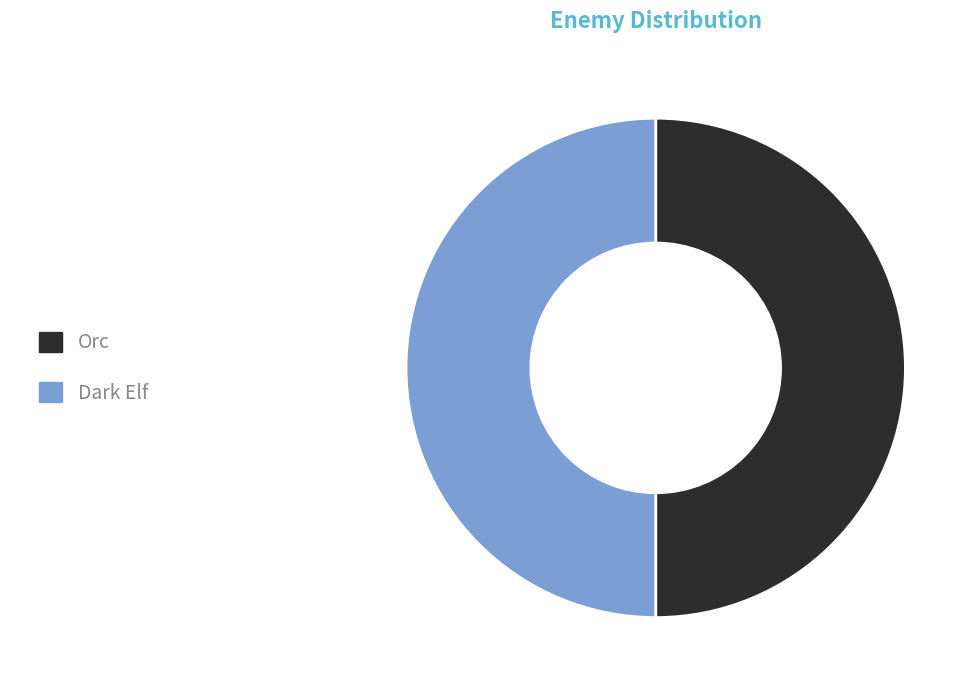

Combined, do Dark Elf and Orc account for over 50%?

Yes